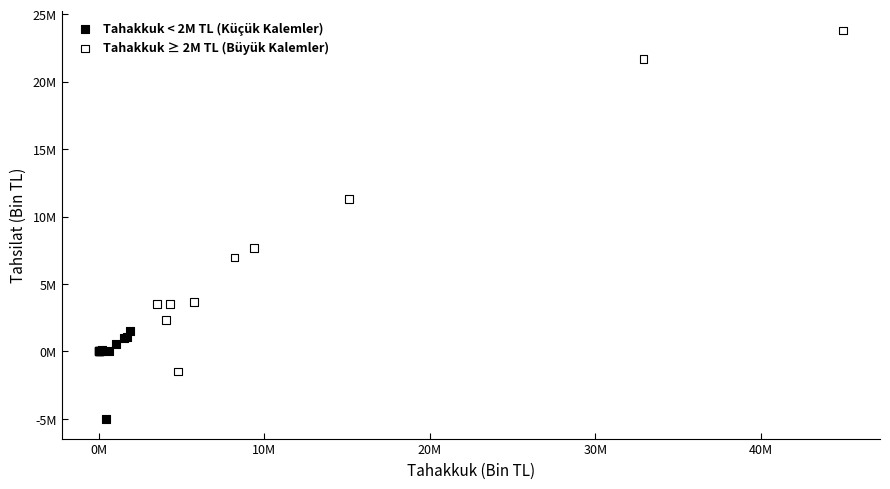

What are all the series names shown in the legend?

Tahakkuk < 2M TL (Küçük Kalemler), Tahakkuk ≥ 2M TL (Büyük Kalemler)